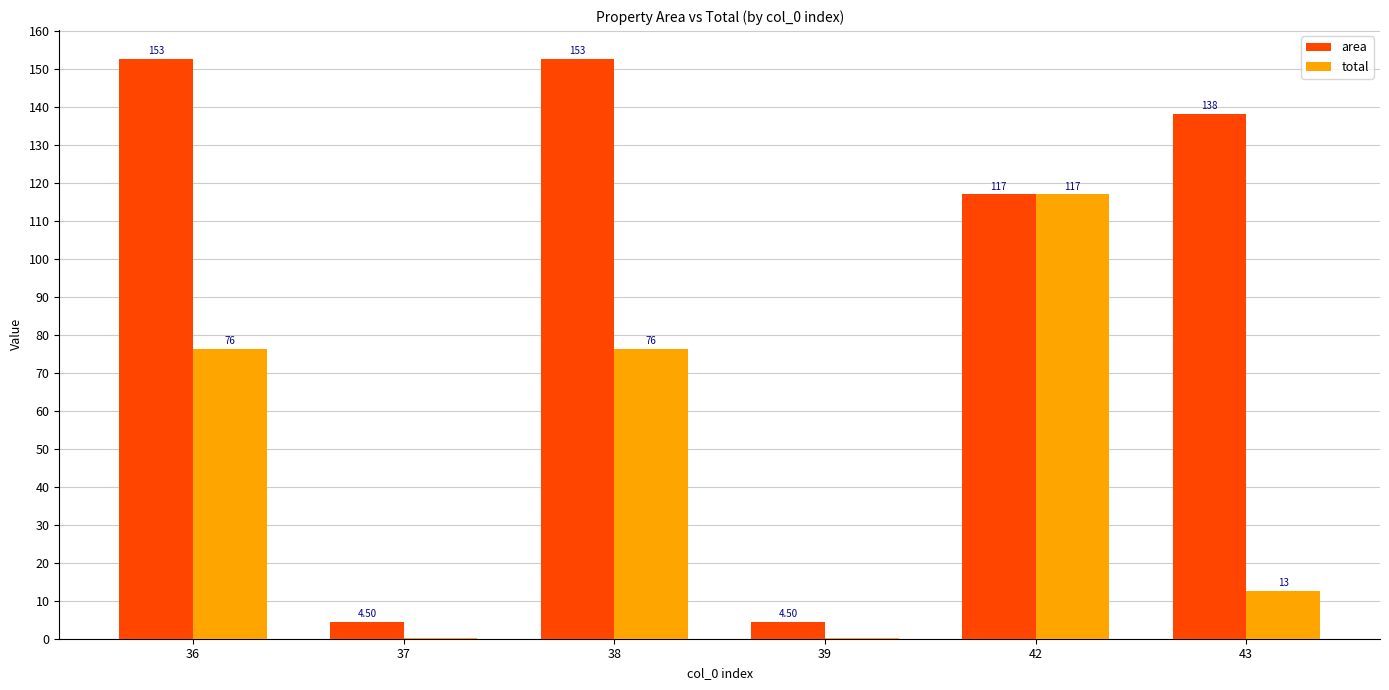

How many data points does each series have?

6